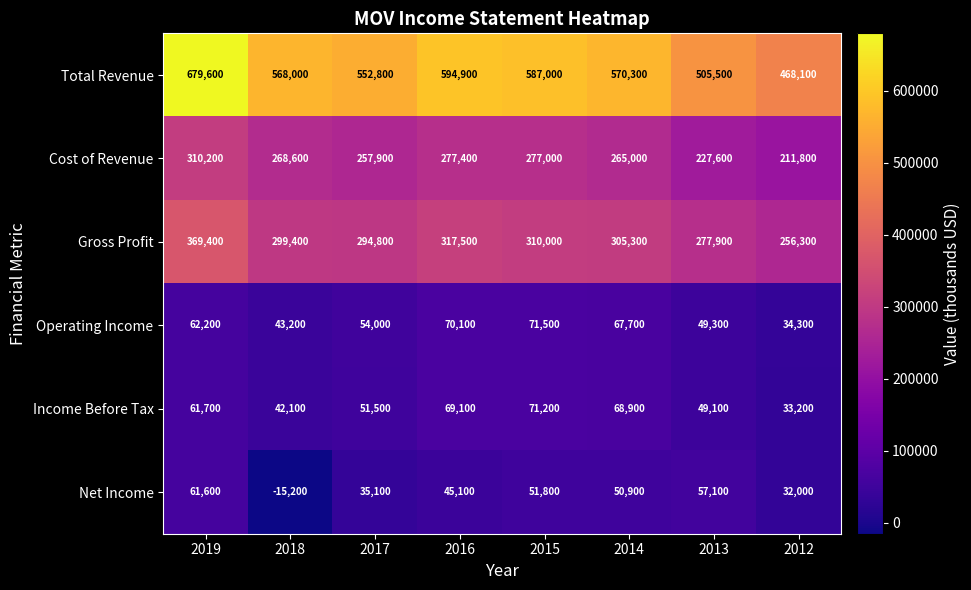

The value of Operating Income at 2015 is 71500. True or false?

True